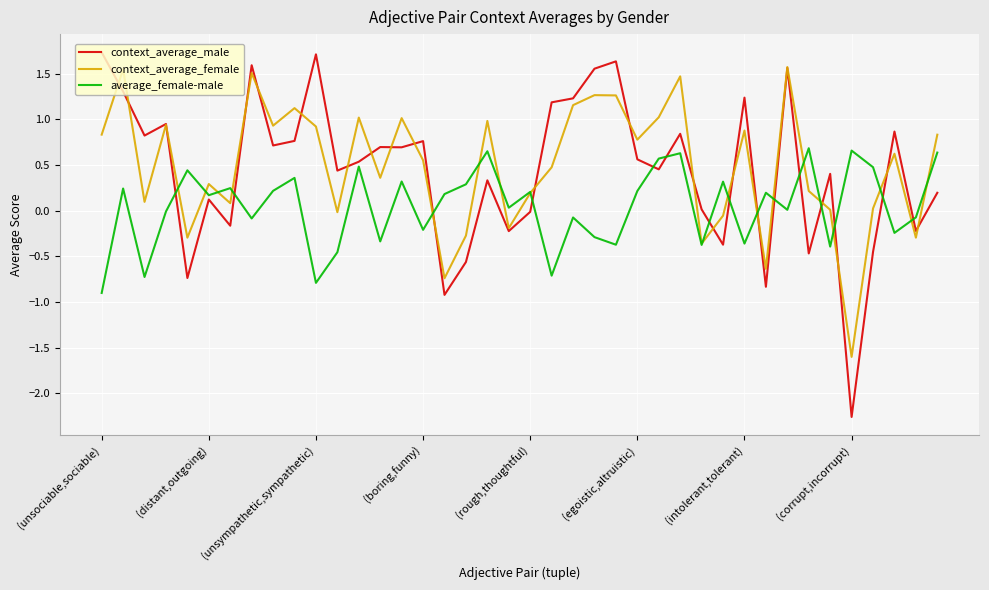

What is the lowest value of the average_female-male series?

-0.9